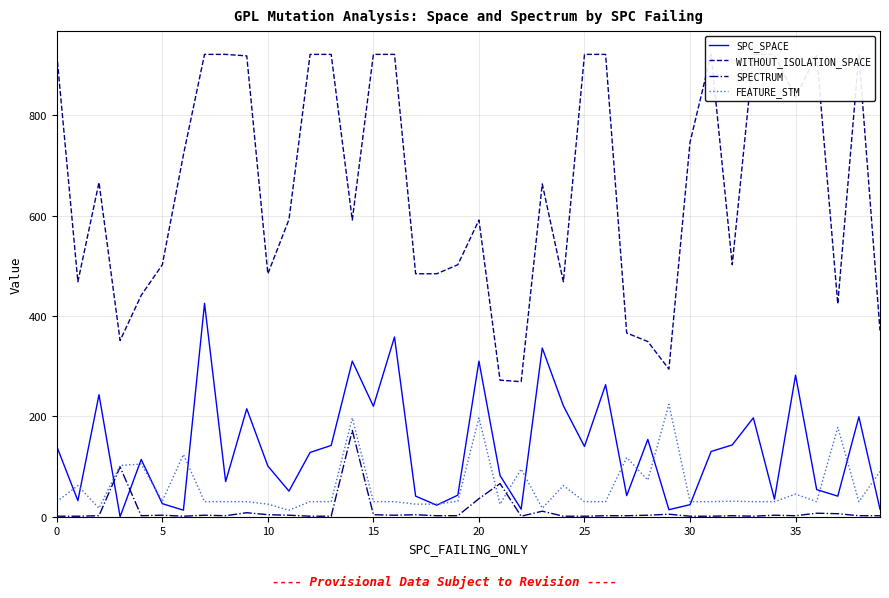

What is the highest value of the FEATURE_STM series?

224